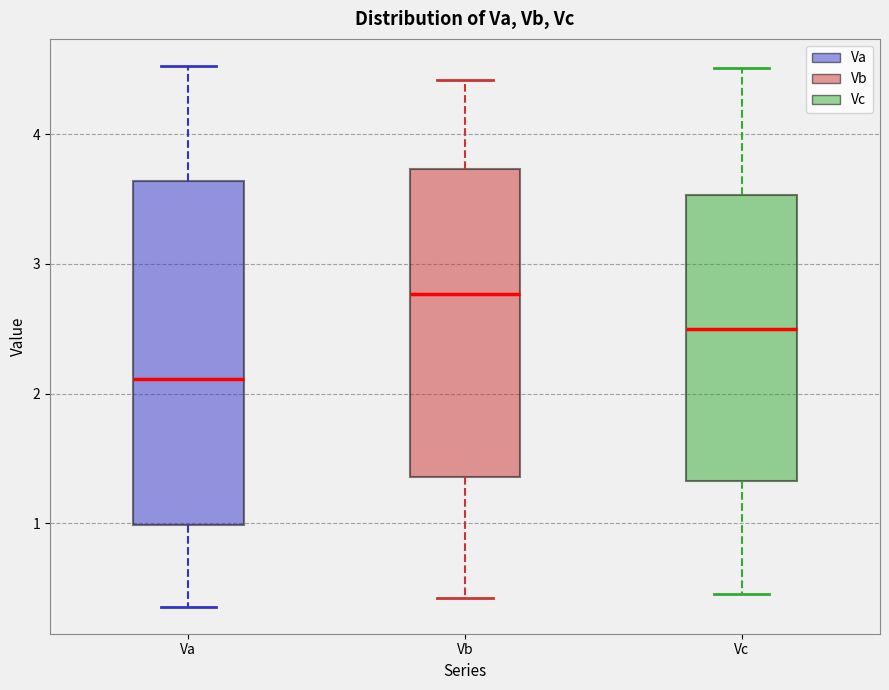

Which box is the tallest, from its lower edge to its upper edge?

Va